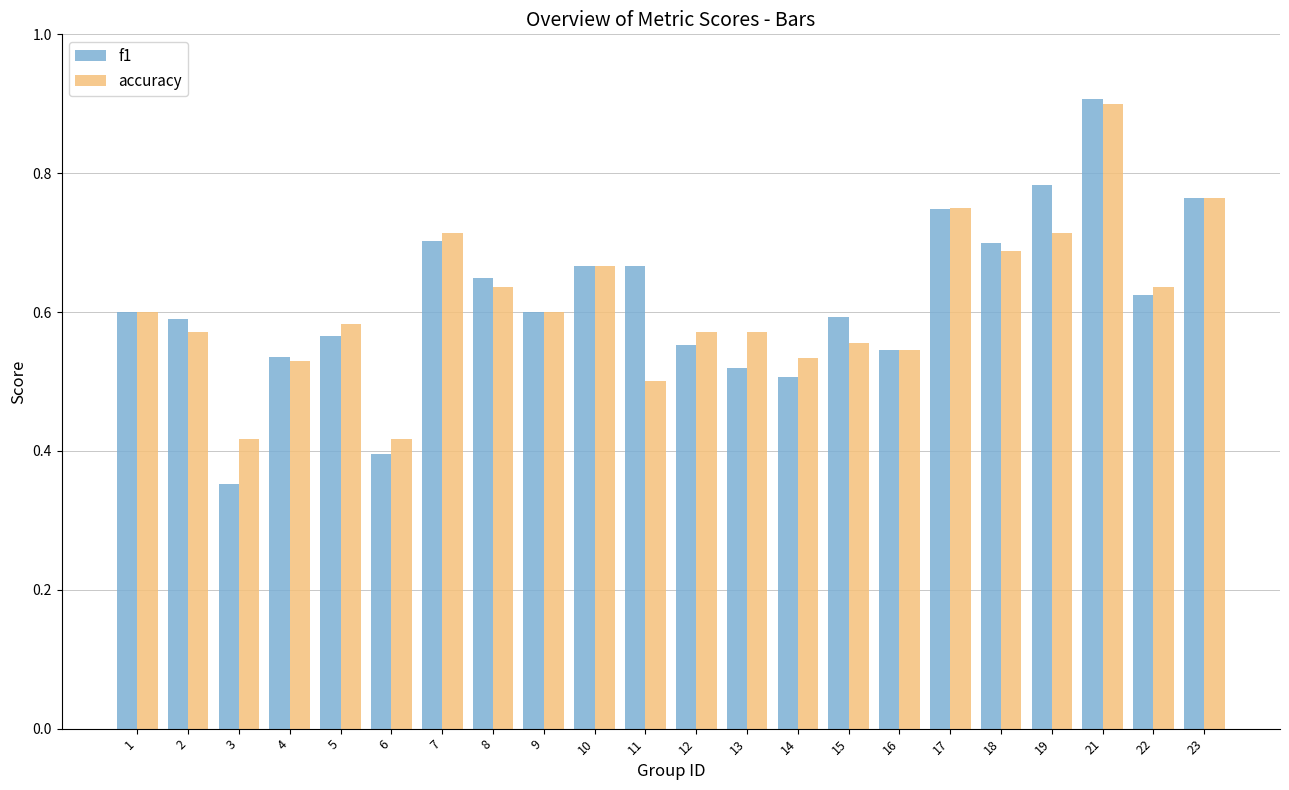

Is it true that accuracy equals 0.6 at 9?

True